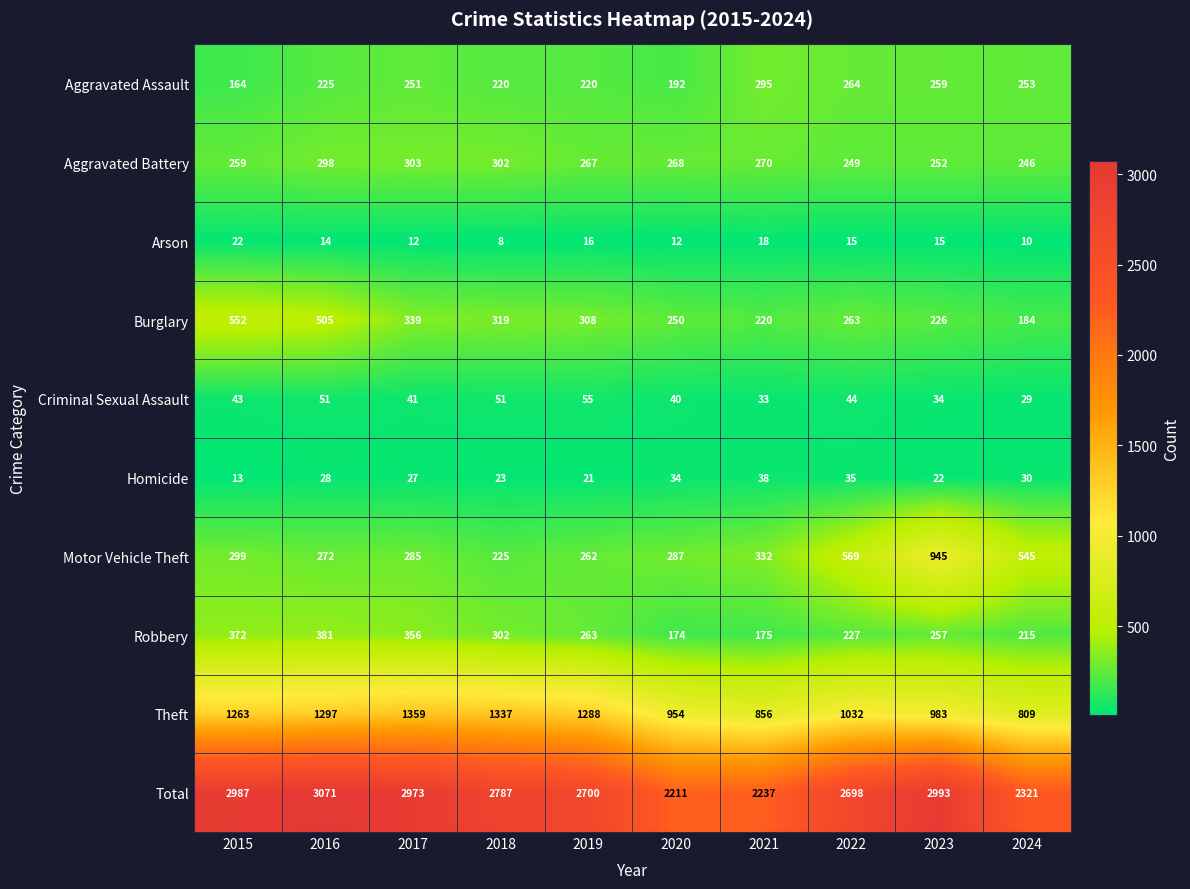

What is the sum of all Motor Vehicle Theft values?

4021